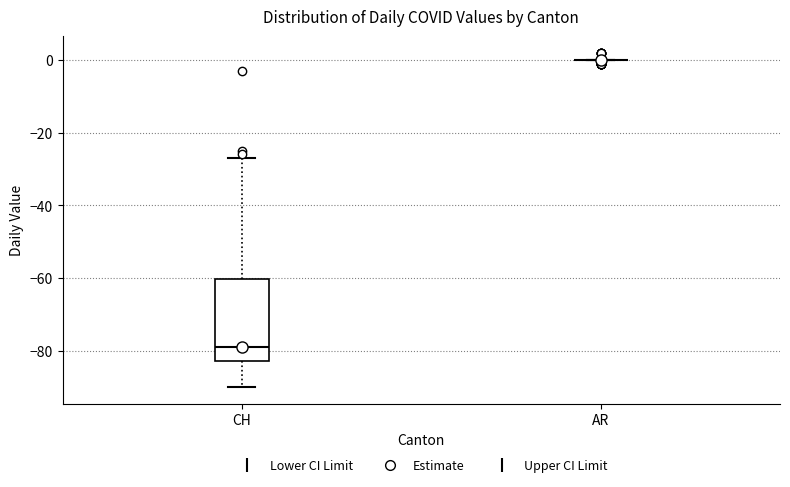

Reading left to right, read every box against the y-axis: the position of its median line, the range the box covers, and the ends of its whiskers. The values are not printed on the chart, so give them approximately, as read against the axis.

CH: median -78, box -82 to -60, whiskers -90 to -26
AR: box collapsed to a line at 0, whiskers 0 to 0